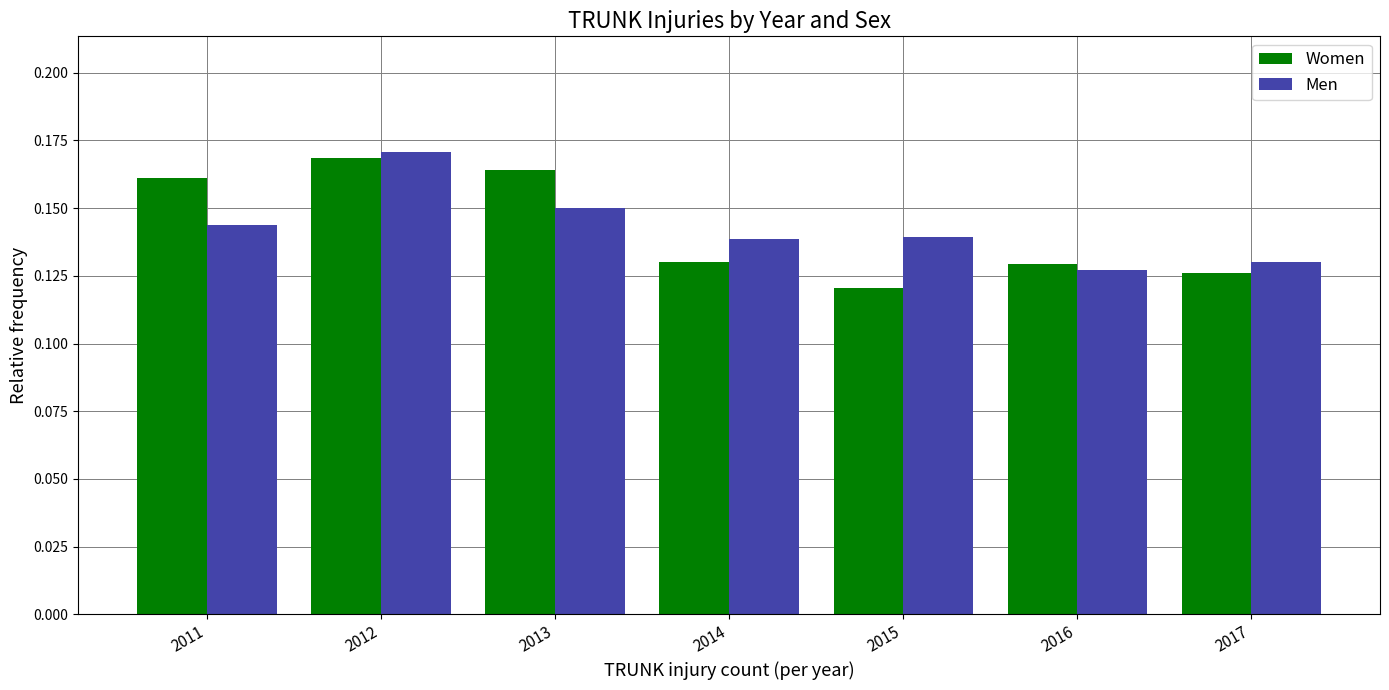

At which label does Women reach its minimum?

2015